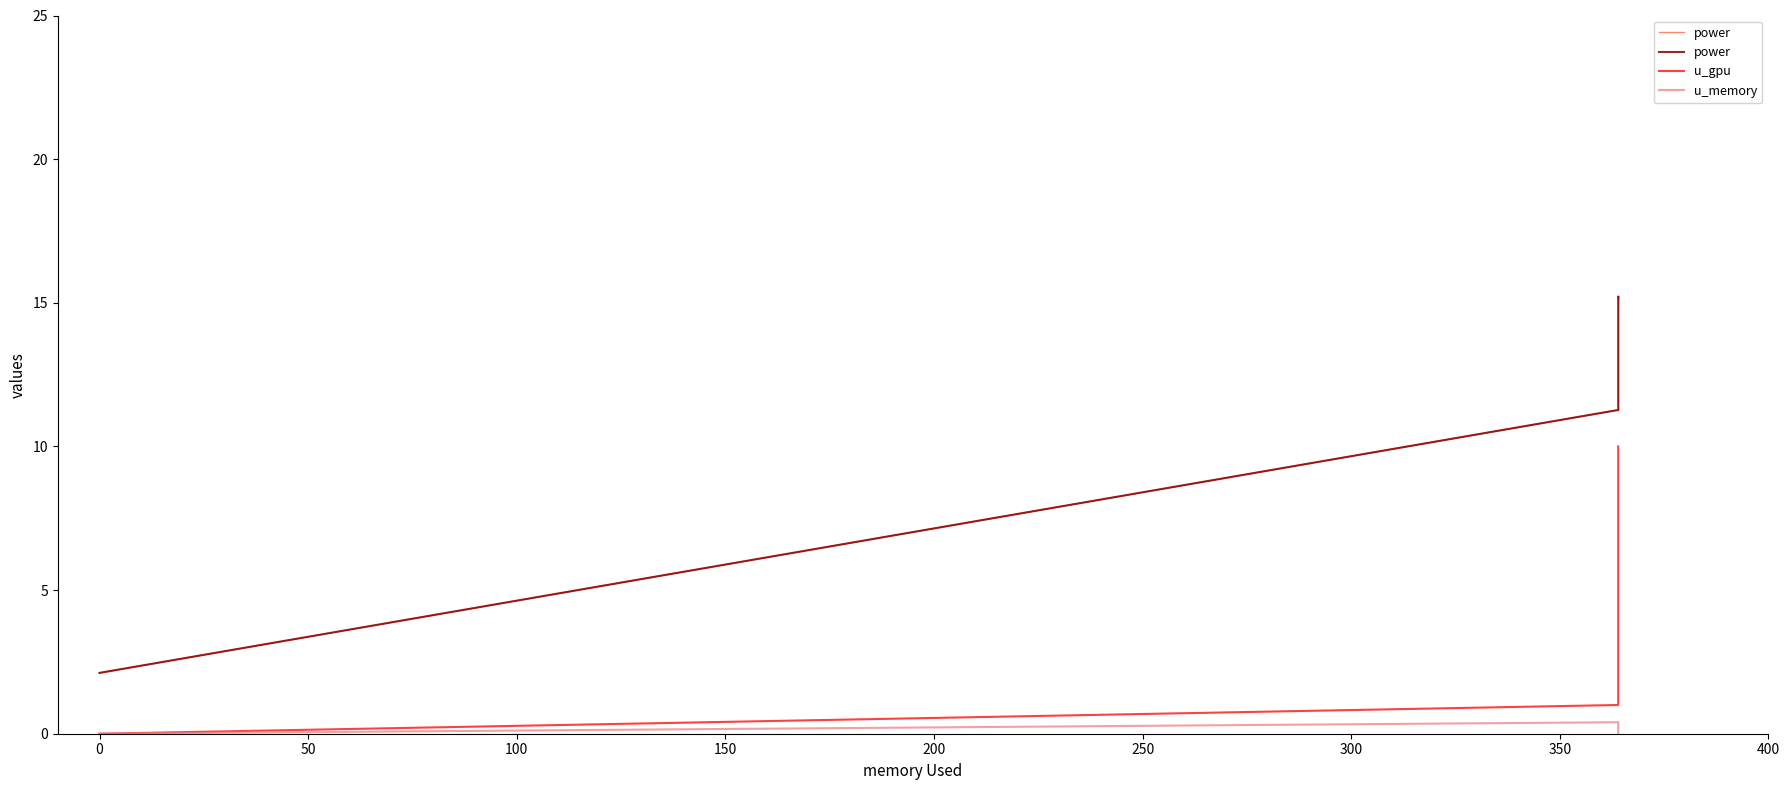

What is the maximum value for u_memory?

0.4